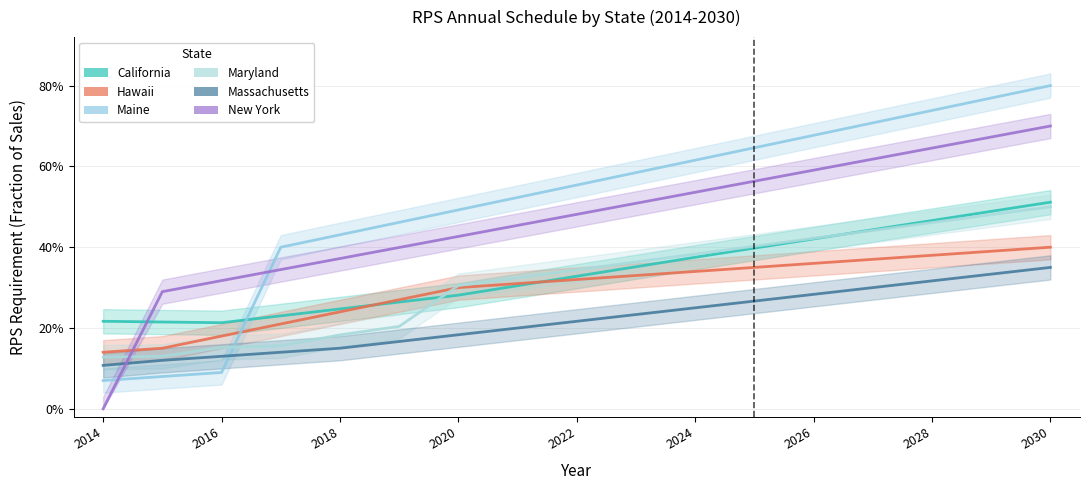

Reading right to left, transcribe all the data shown in this chart.

California: 0.5	0.5	0.5	0.4	0.4	0.4	0.4	0.4	0.3	0.3	0.3	0.3	0.2	0.2	0.2	0.2	0.2
Hawaii: 0.4	0.4	0.4	0.4	0.4	0.4	0.3	0.3	0.3	0.3	0.3	0.3	0.2	0.2	0.2	0.1	0.1
Maine: 0.8	0.8	0.7	0.7	0.7	0.6	0.6	0.6	0.6	0.5	0.5	0.5	0.4	0.4	0.1	0.1	0.1
Maryland: 0.5	0.5	0.5	0.4	0.4	0.4	0.4	0.4	0.3	0.3	0.3	0.2	0.2	0.2	0.2	0.1	0.1
Massachusetts: 0.3	0.3	0.3	0.3	0.3	0.3	0.2	0.2	0.2	0.2	0.2	0.2	0.1	0.1	0.1	0.1	0.1
New York: 0.7	0.7	0.6	0.6	0.6	0.6	0.5	0.5	0.5	0.5	0.4	0.4	0.4	0.3	0.3	0.3	0.0